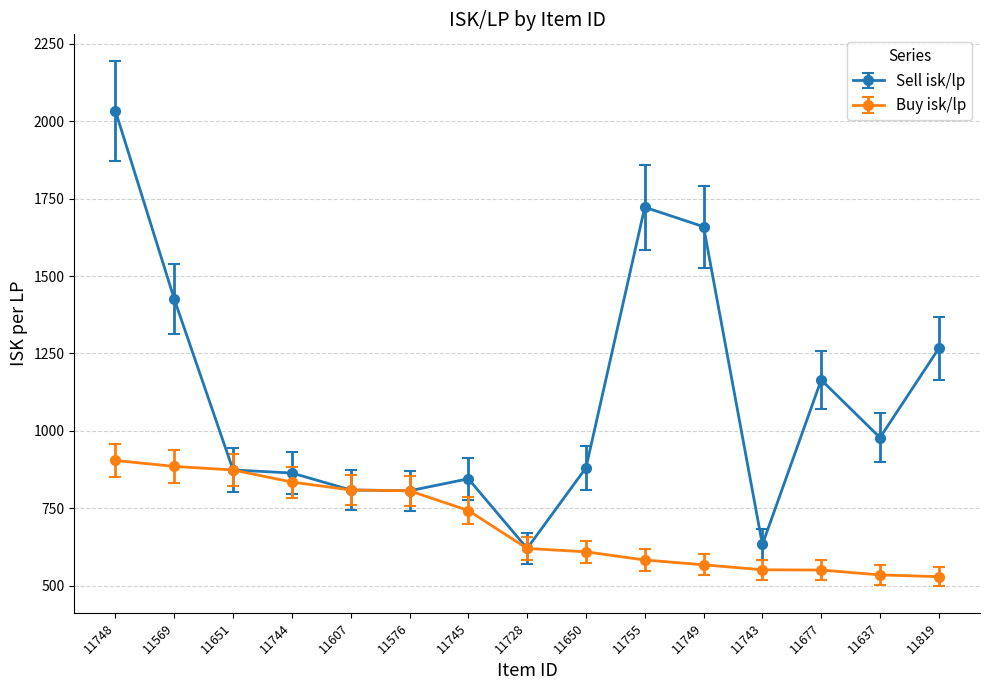

List the series in order of their overall mean, highest first.

Sell isk/lp, Buy isk/lp